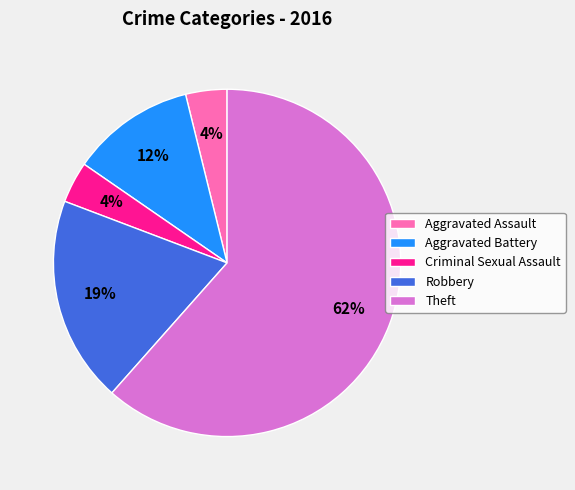

Is Criminal Sexual Assault the majority of the pie?

No